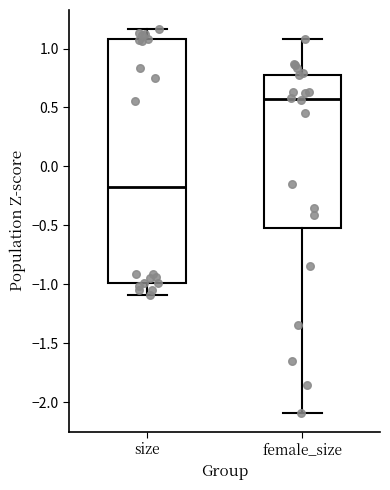

Where is the upper edge of the box for size on the y-axis? The values are not printed on the chart, so give them approximately, as read against the axis.

1.10